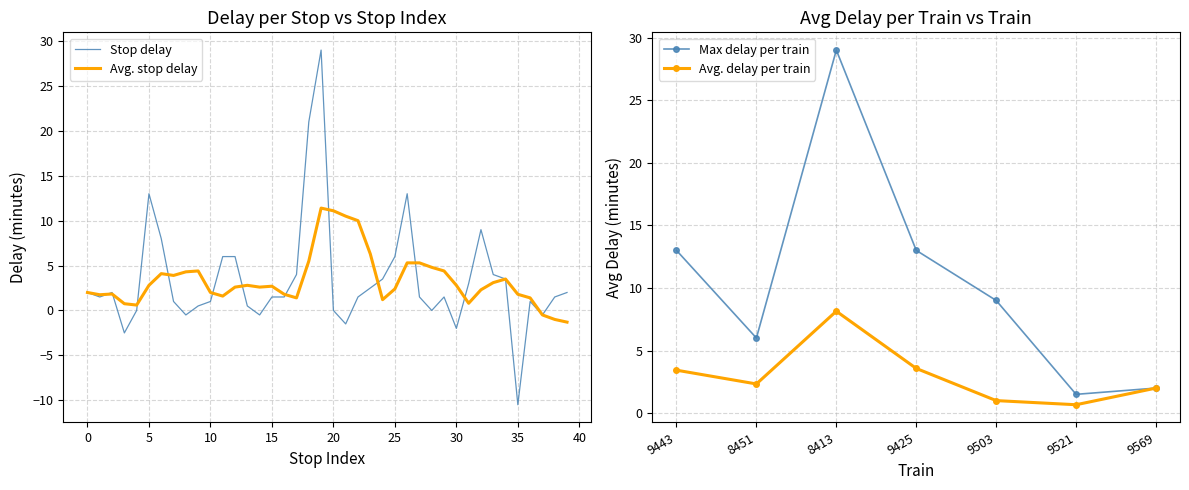

Reading left to right, extract all data points from this chart.

Max Delay per Train: −5=13.0	0=6.0	5=29.0	10=13.0	15=9.0	20=1.5	25=2.0
Avg Delay per Train: −5=3.4	0=2.3	5=8.1	10=3.6	15=1.0	20=0.7	25=2.0